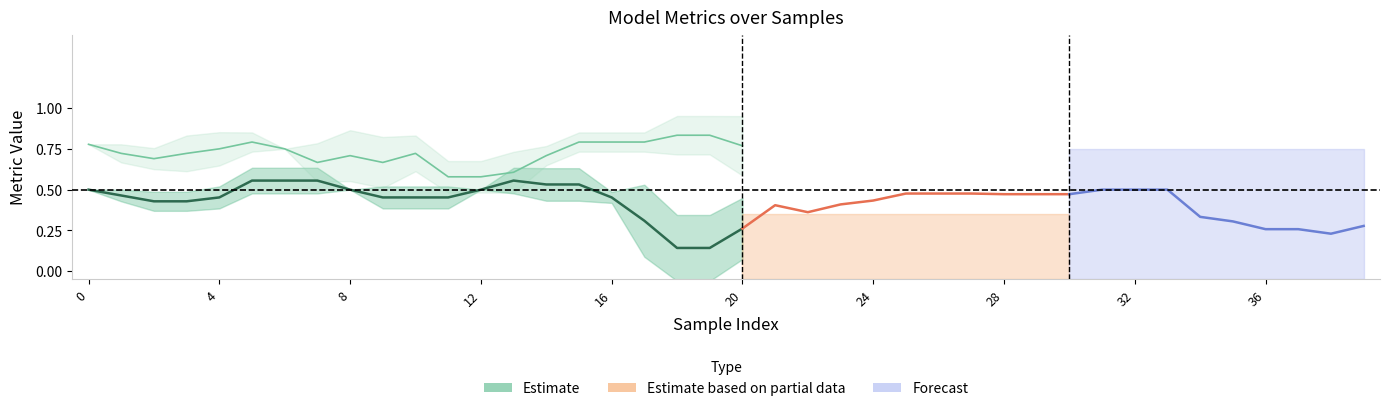

Between 21 and 15, which is larger?

15